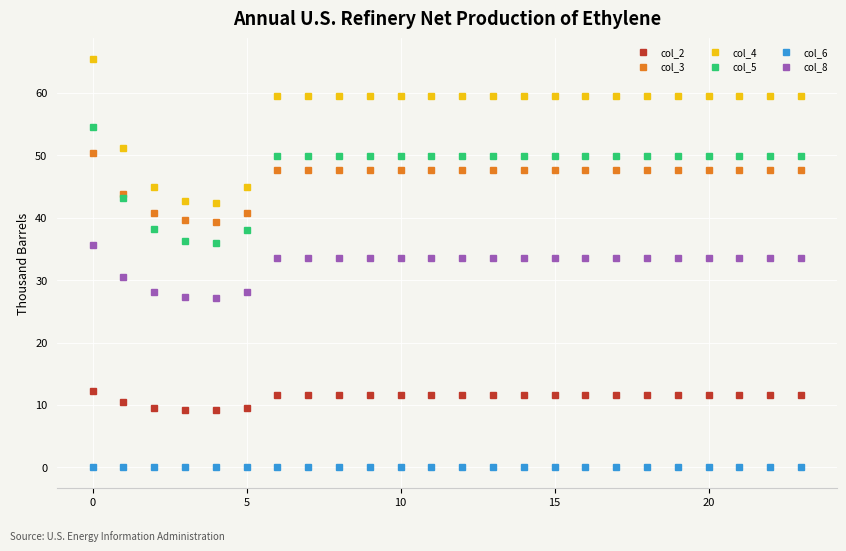

Which series has the widest spread of values?

col_4